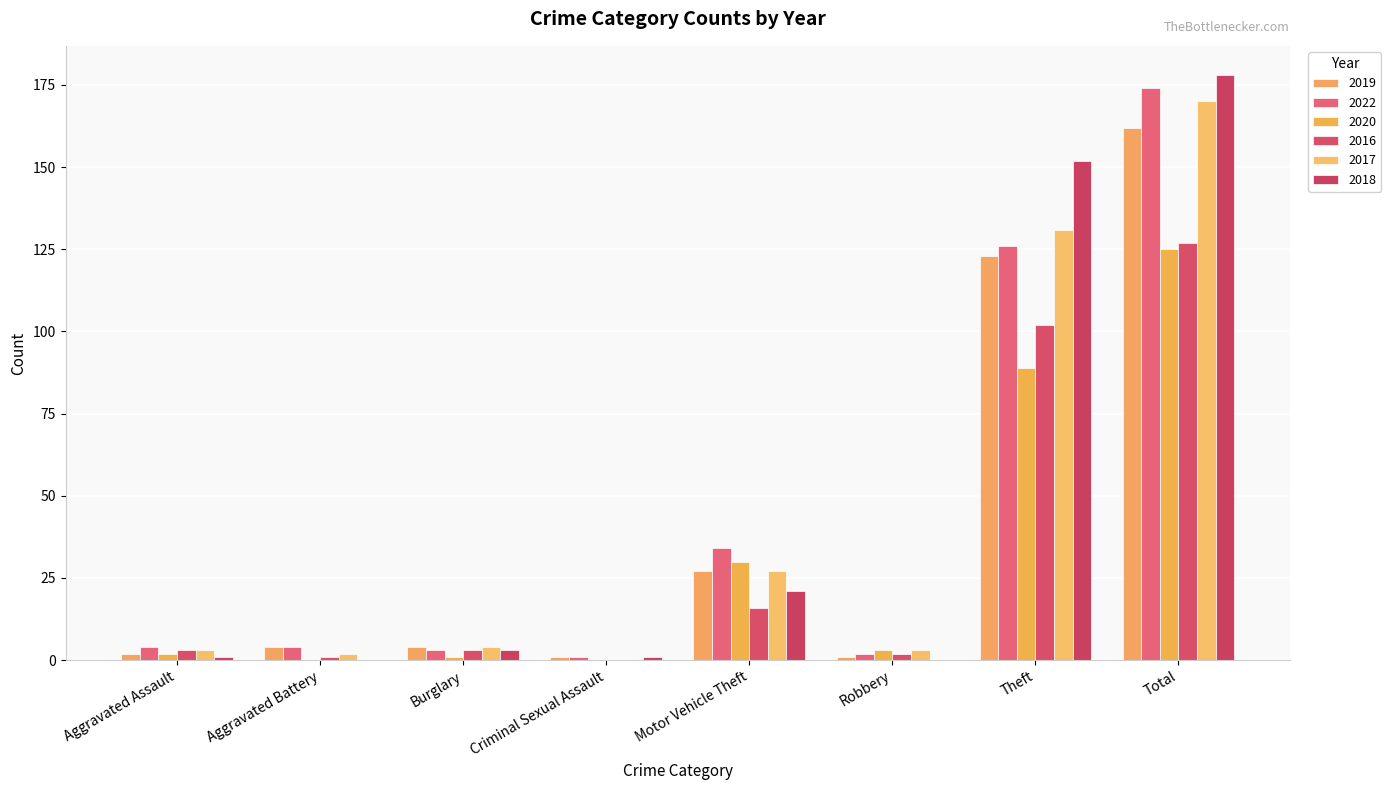

What is the label of the 2nd bar from the right?

Theft